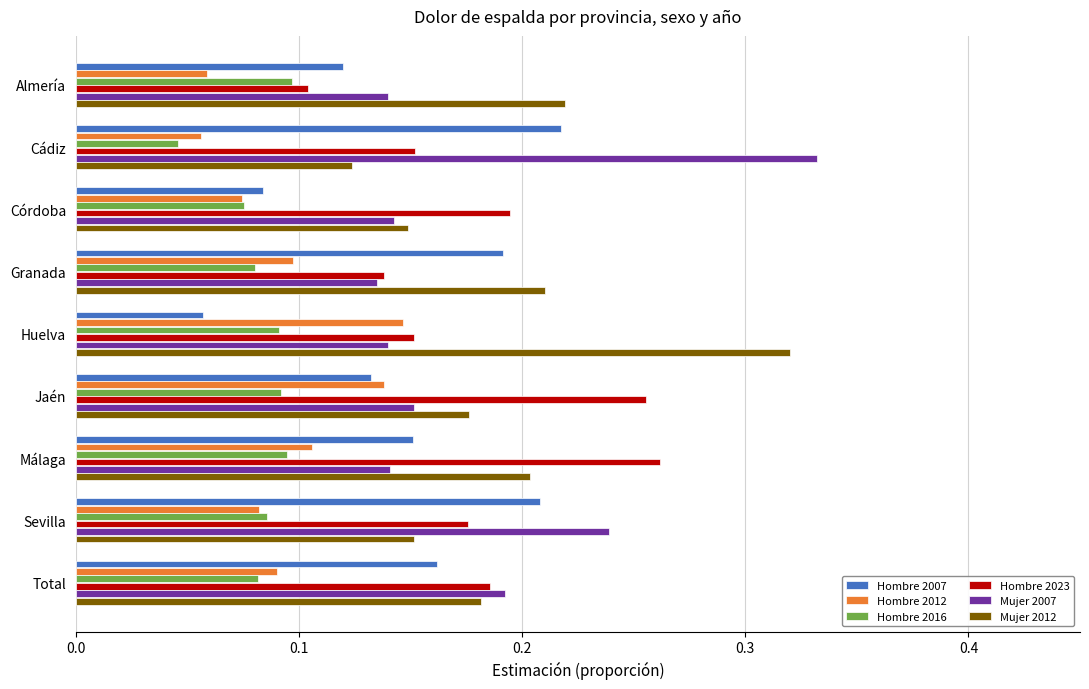

Count the Hombre 2016 values in the range 0 to 1.

9